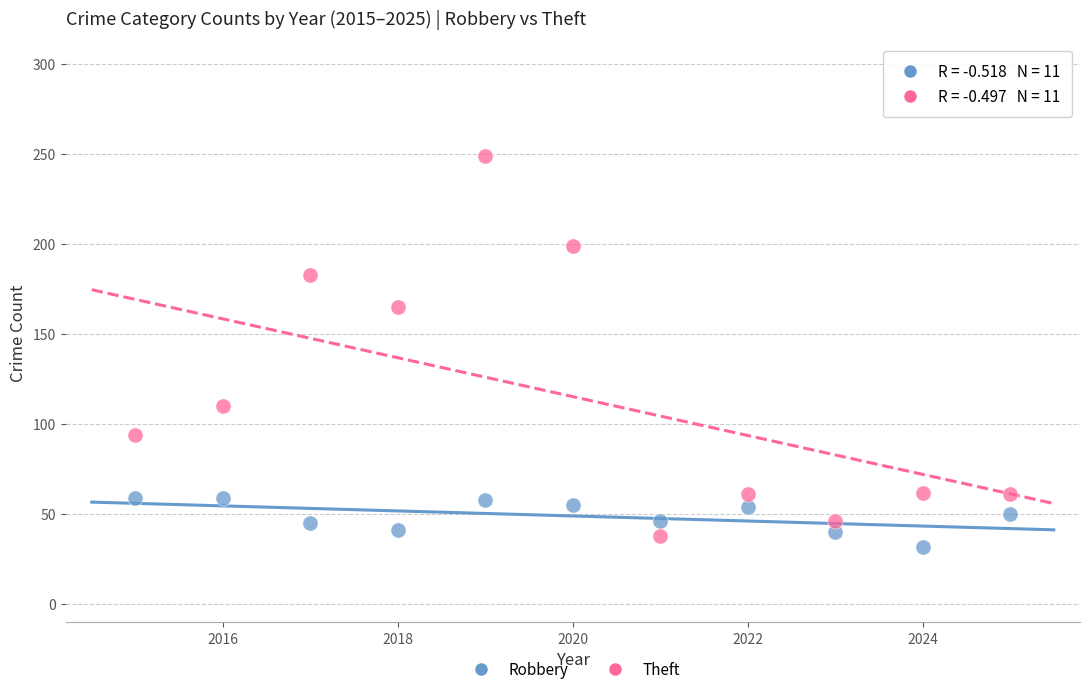

In the Theft series, what Y value is closest to 143?

165